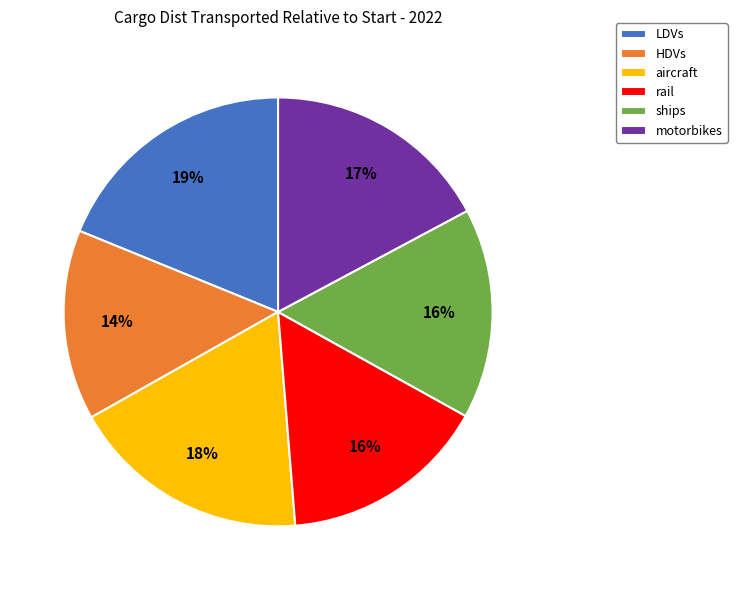

To the nearest percent, what portion does LDVs represent?

19%